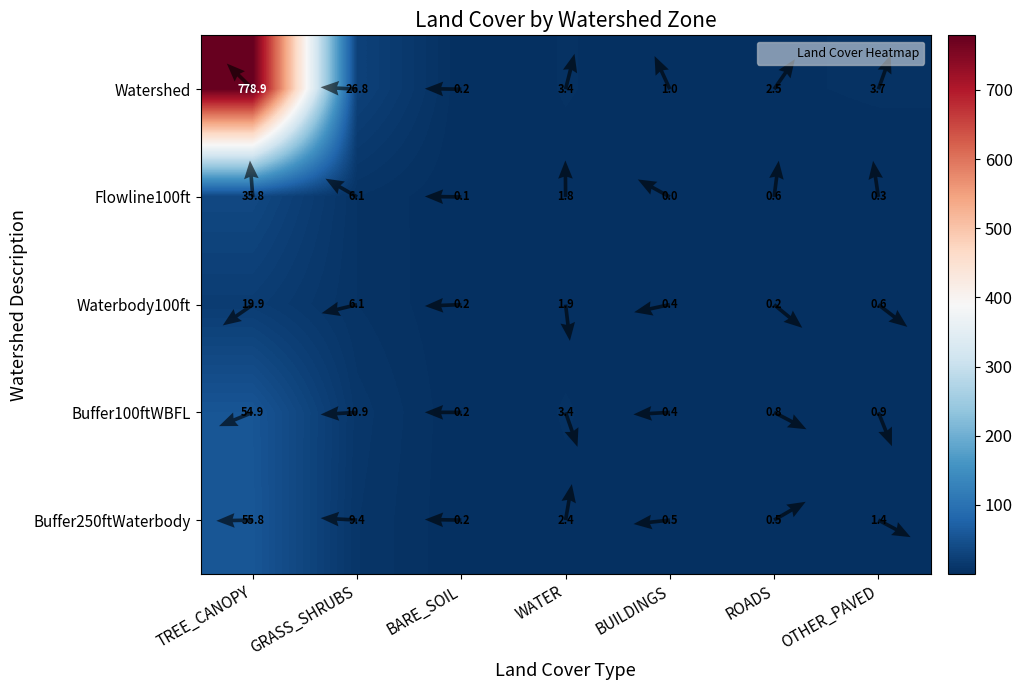

At which label does Watershed first exceed 3?

TREE_CANOPY